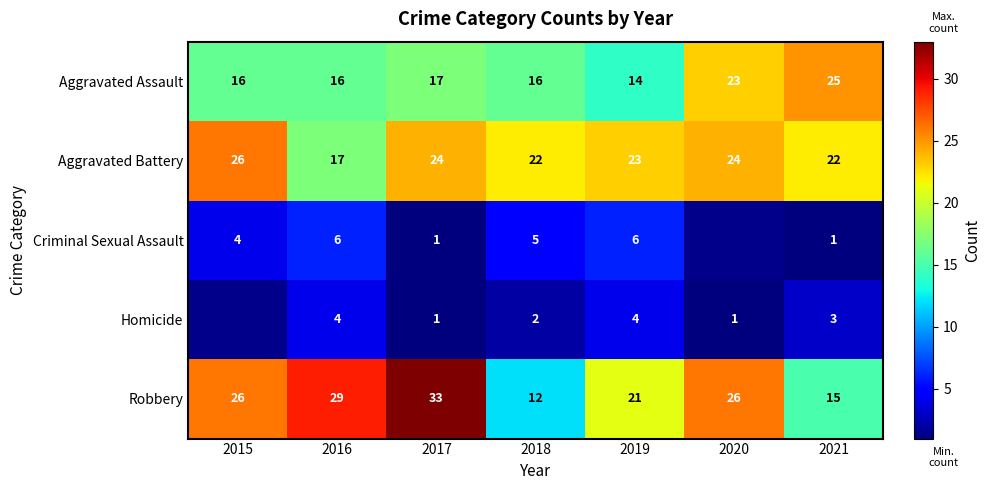

Count the Robbery values in the range 15 to 29.

5